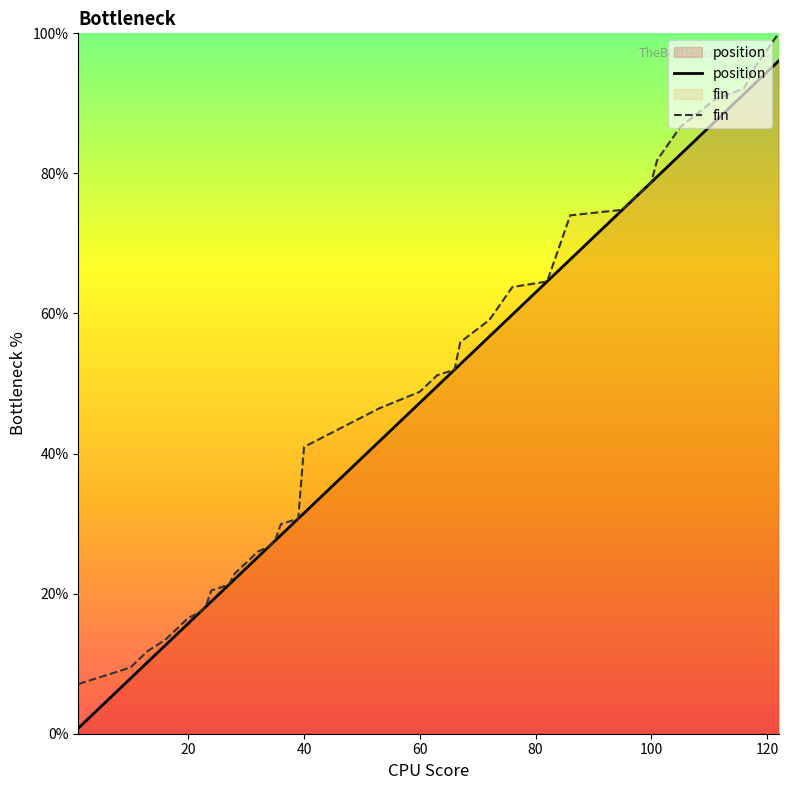

Which series has the widest spread of values?

position